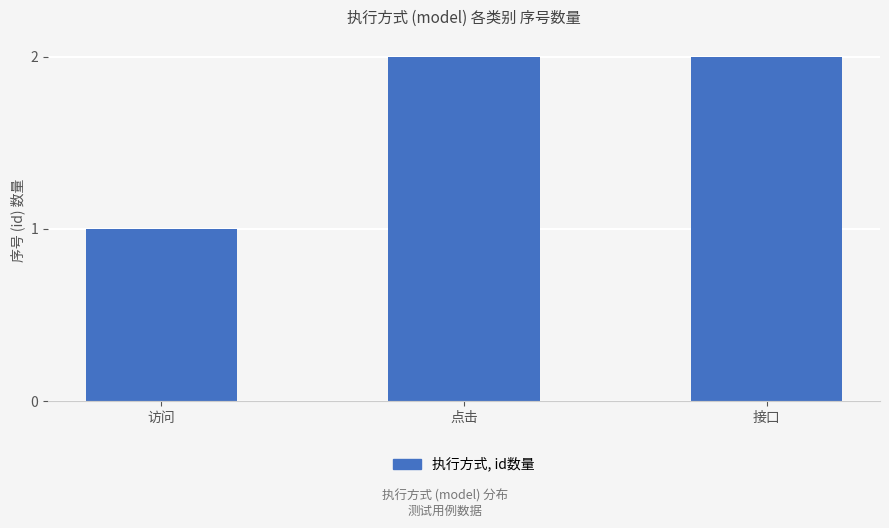

How many values are between 1 and 2?

3